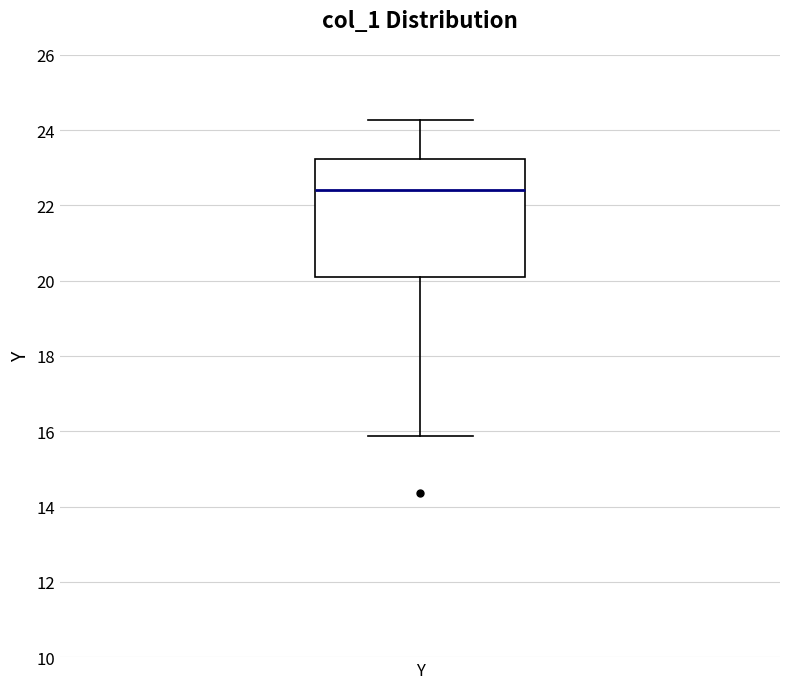

Where is the upper edge of the box for Y on the y-axis? The values are not printed on the chart, so give them approximately, as read against the axis.

23.2